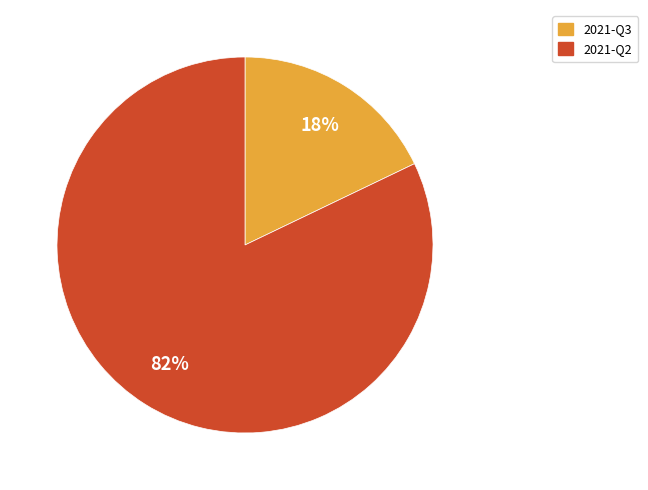

The 2021-Q3 slice represents 18% of the pie. True or false?

True